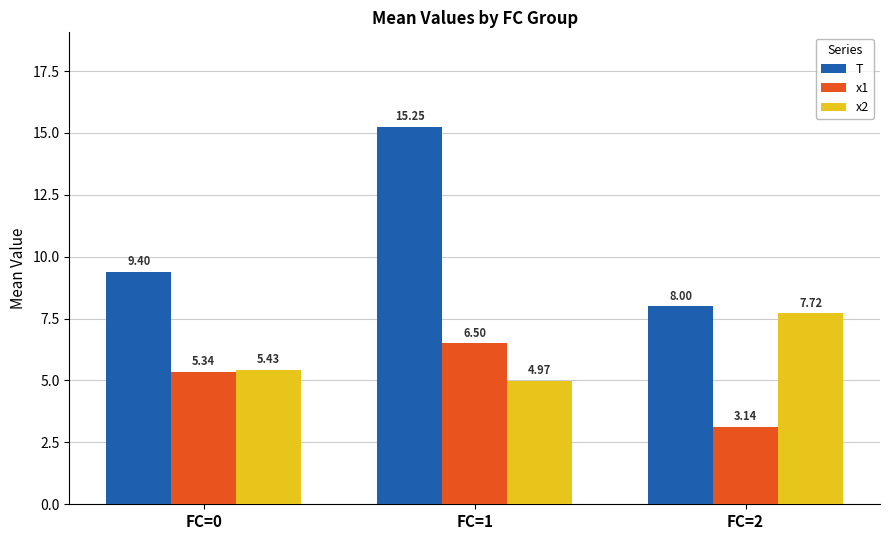

Where is x2 nearest to the value 6?

FC=0